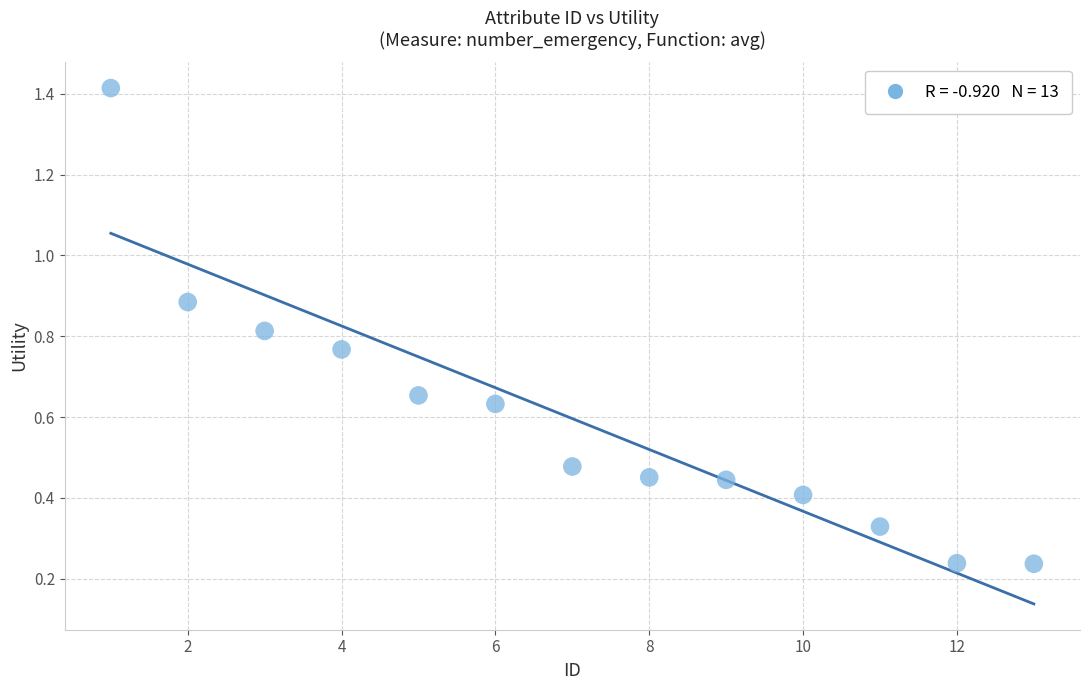

What is the range of Y values (max minus min)?

1.2